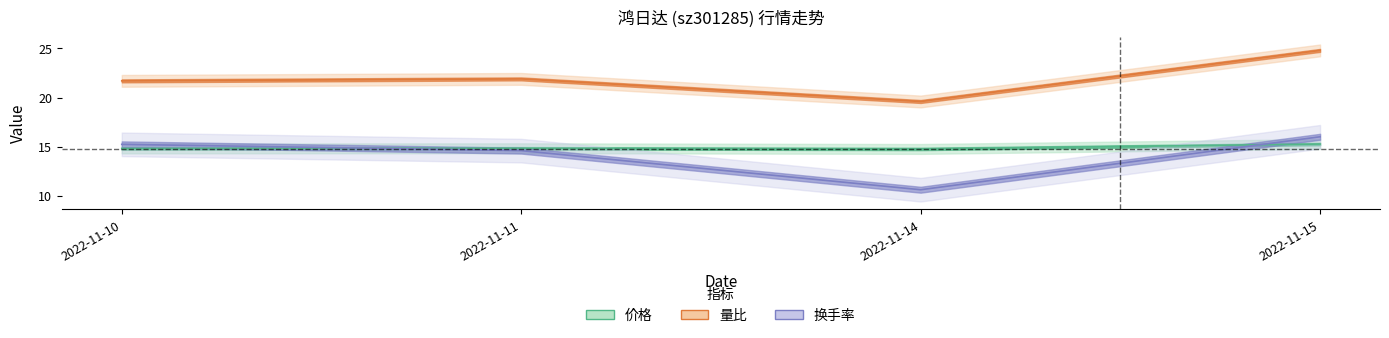

What is the value of the 价格 point at the 4th from the left?

15.3